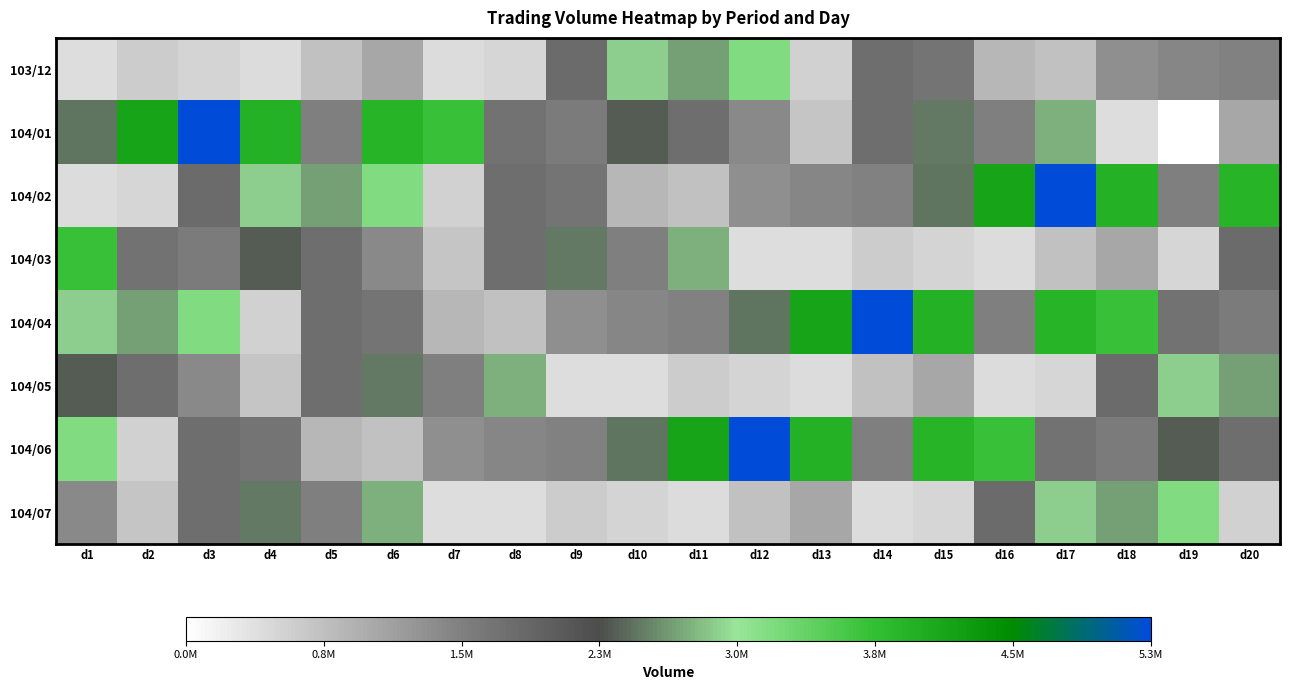

At d9, list the series in order from largest to smallest.

104/03, 103/12, 104/02, 104/01, 104/06, 104/04, 104/07, 104/05